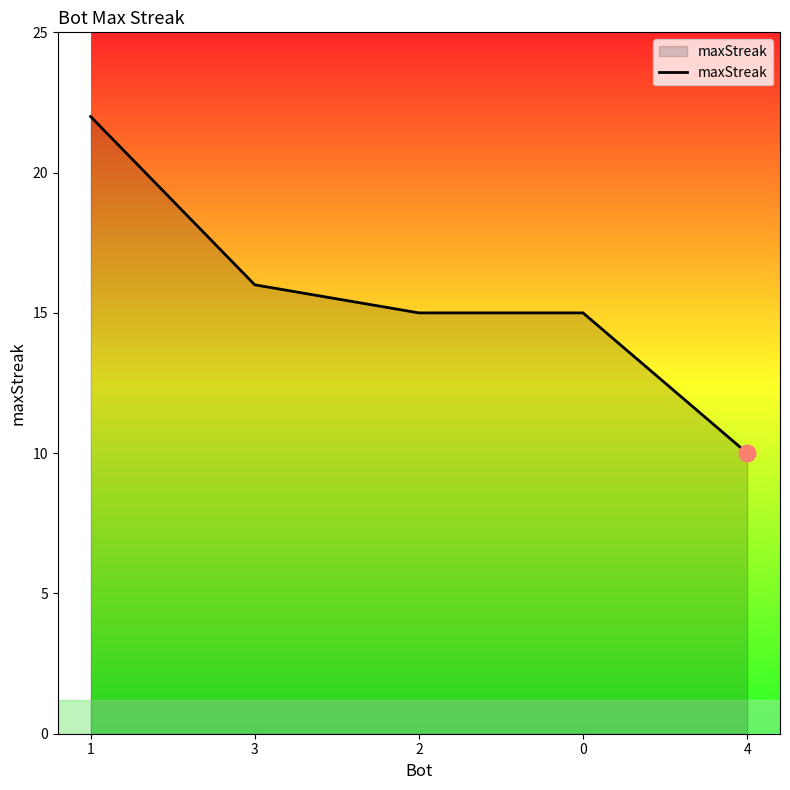

What is the change in value from 3 to 0?

-1